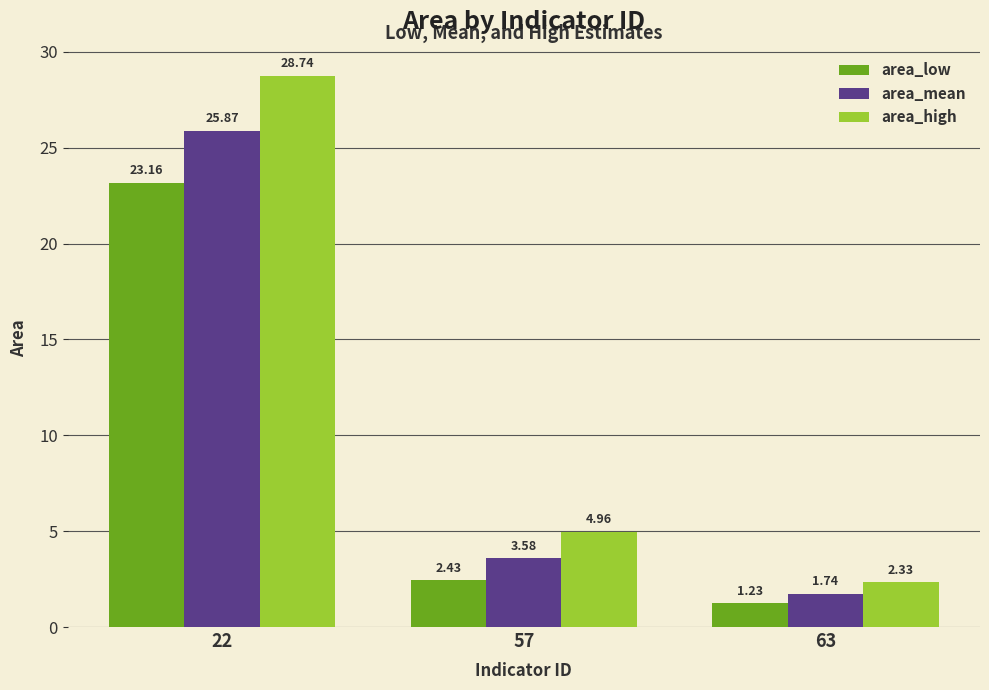

The value of area_high at 63 is 0.6. True or false?

False